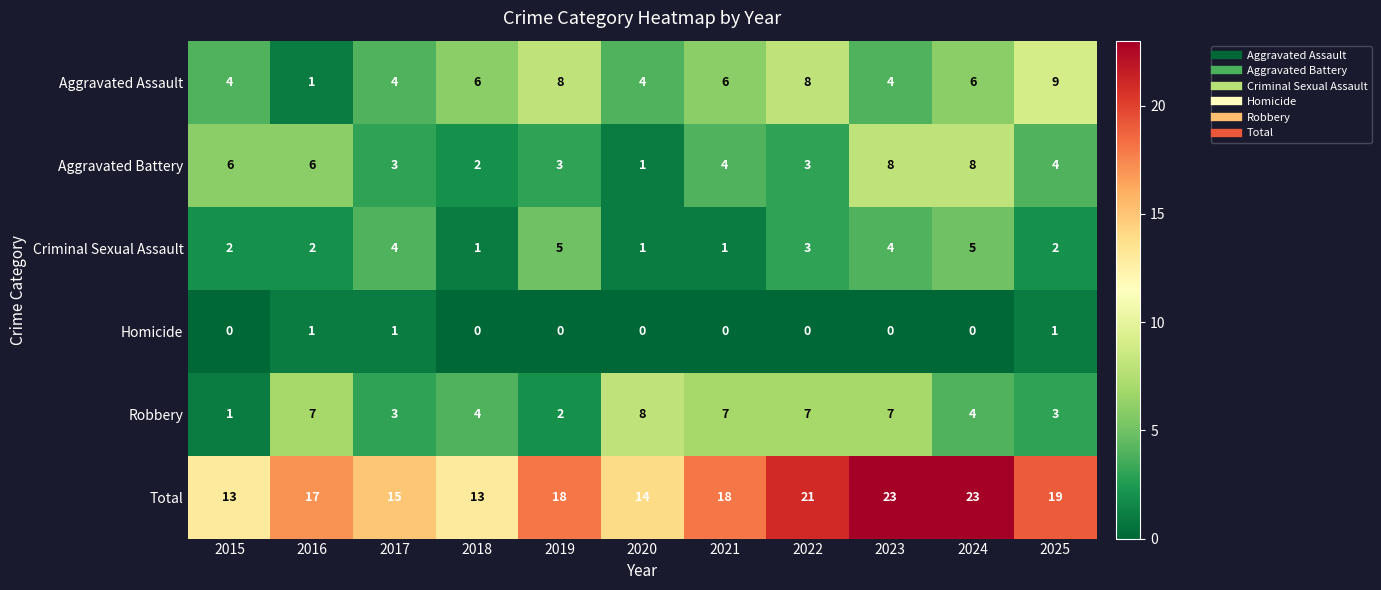

What is the difference between the Robbery values at 2019 and 2022?

5